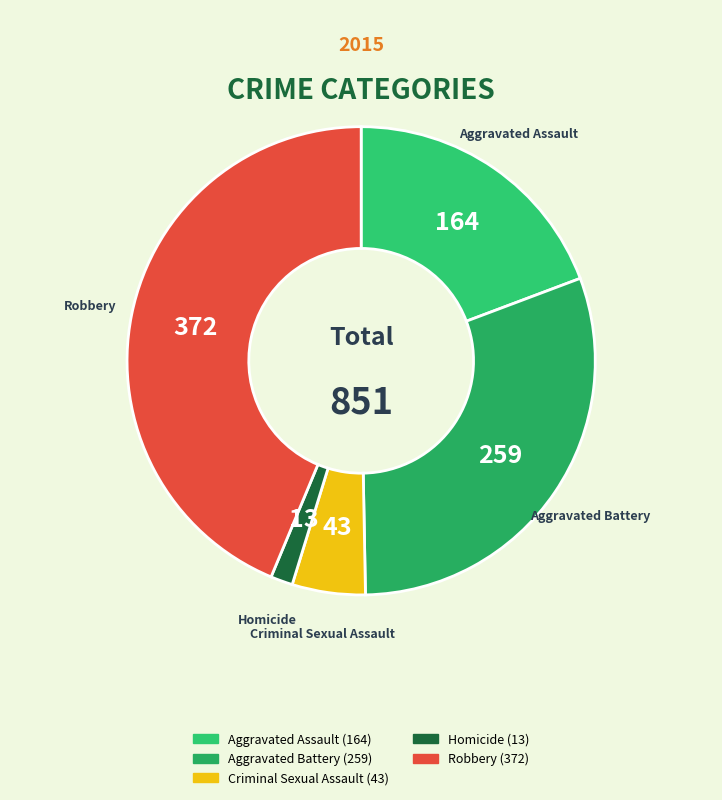

Does Robbery represent more than half of the total?

No